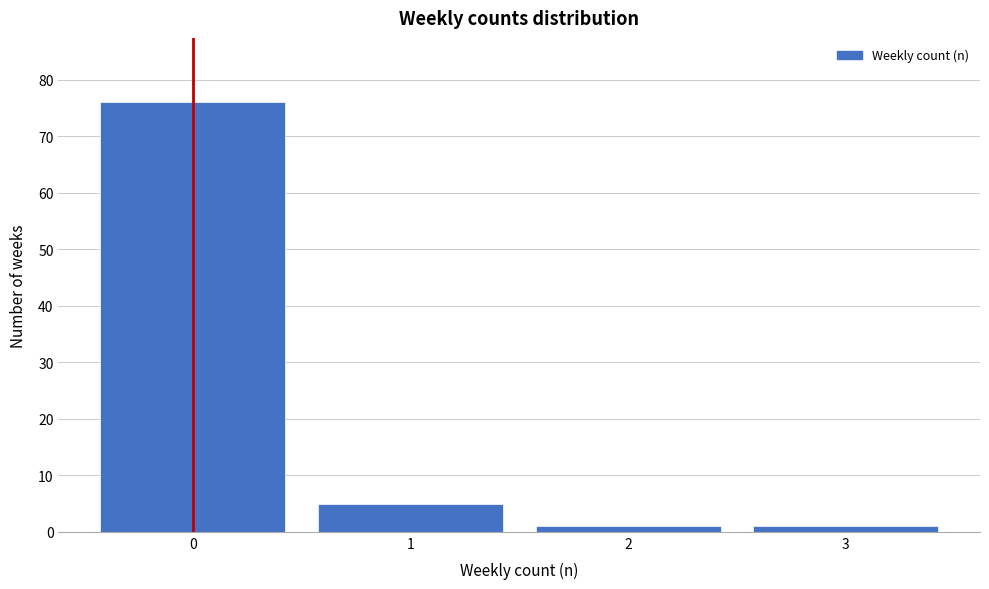

Reading right to left, what are all the values shown in this chart?

3=1	2=1	1=5	0=76